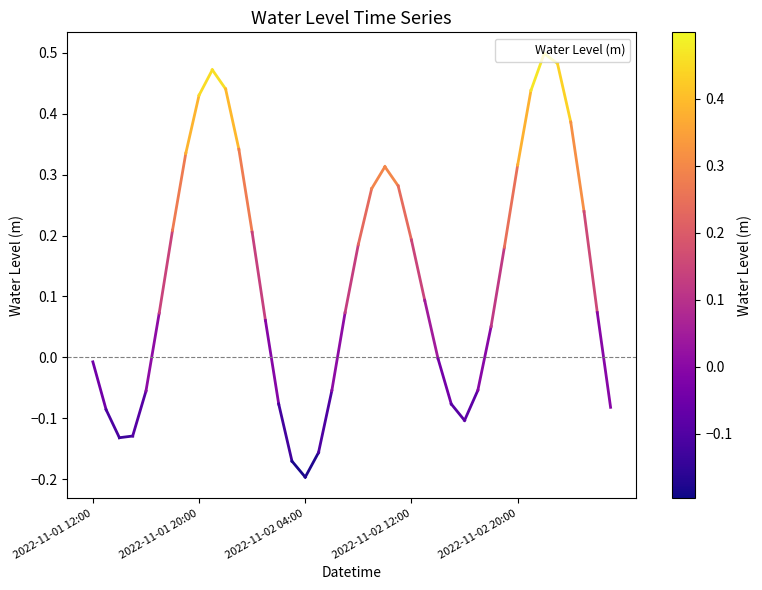

What is the difference between the maximum and minimum values?

0.7